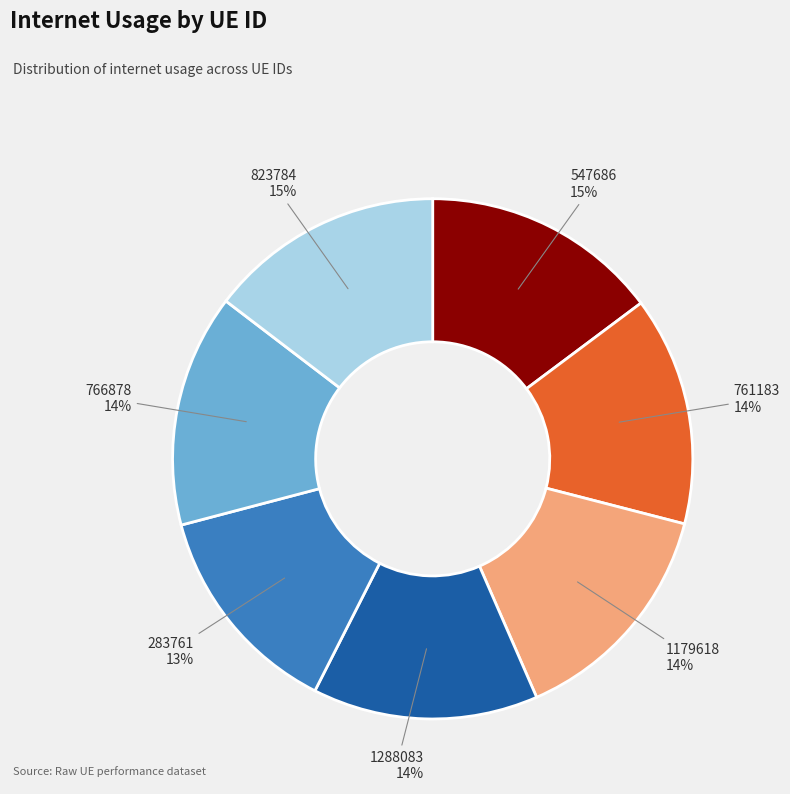

How many segments does this pie chart have?

7